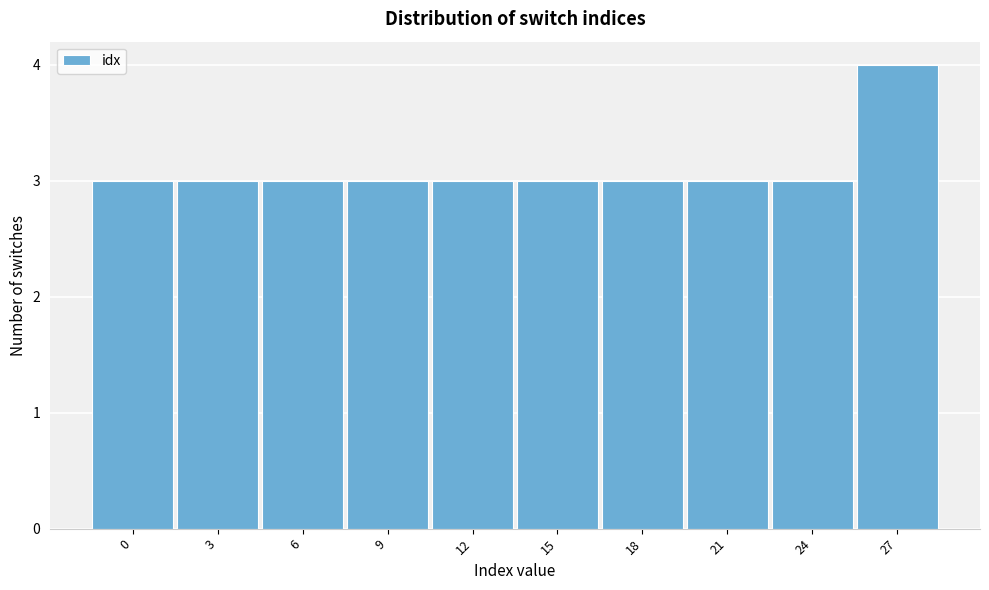

Reading left to right, what are all the values shown in this chart?

3	3	3	3	3	3	3	3	3	4